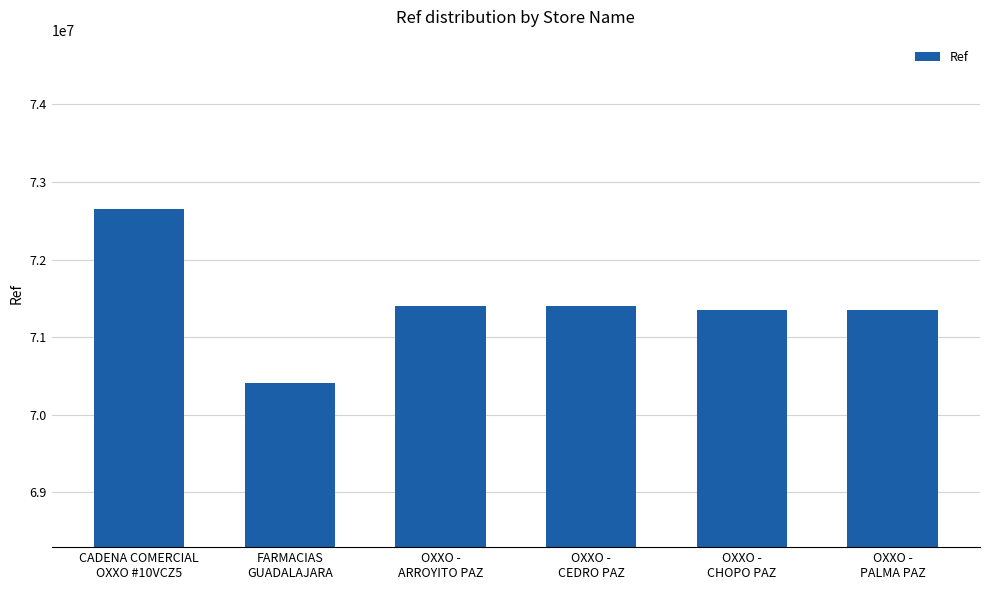

What is the value of the 5th bar from the left?

71345532